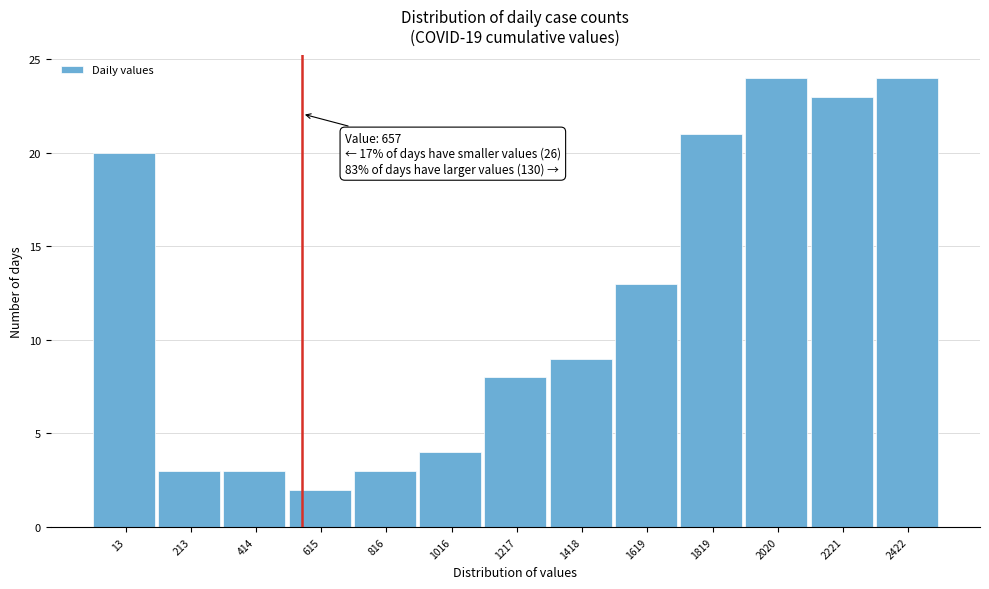

Reading left to right, what are all the values shown in this chart?

20	3	3	2	3	4	8	9	13	21	24	23	24